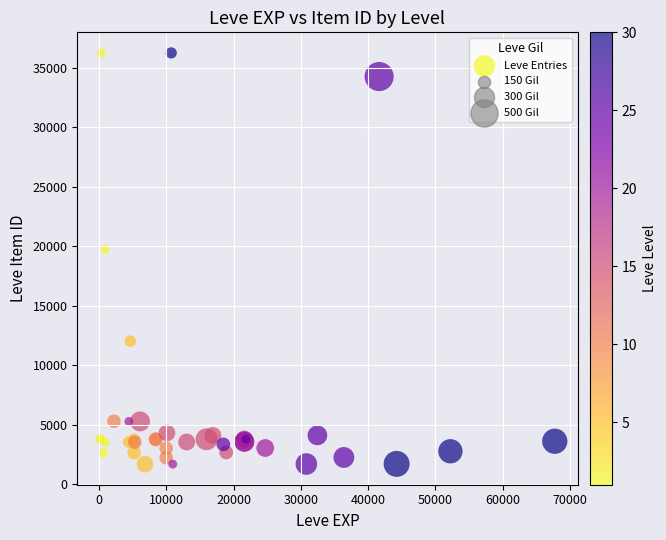

What Y value in the scatter plot is closest to 18967?

19744